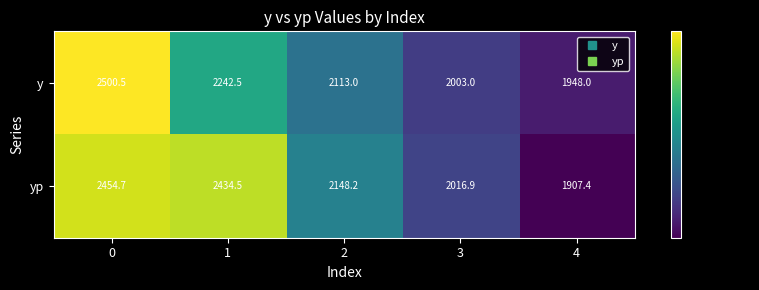

List the series in order of their peak value, lowest first.

yp, y